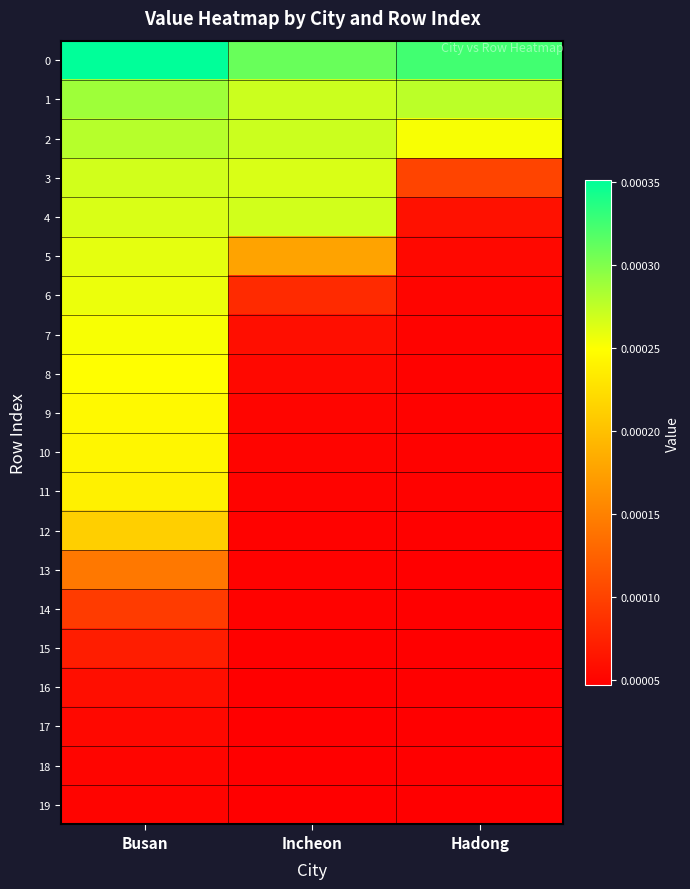

How many distinct data groups are displayed?

20